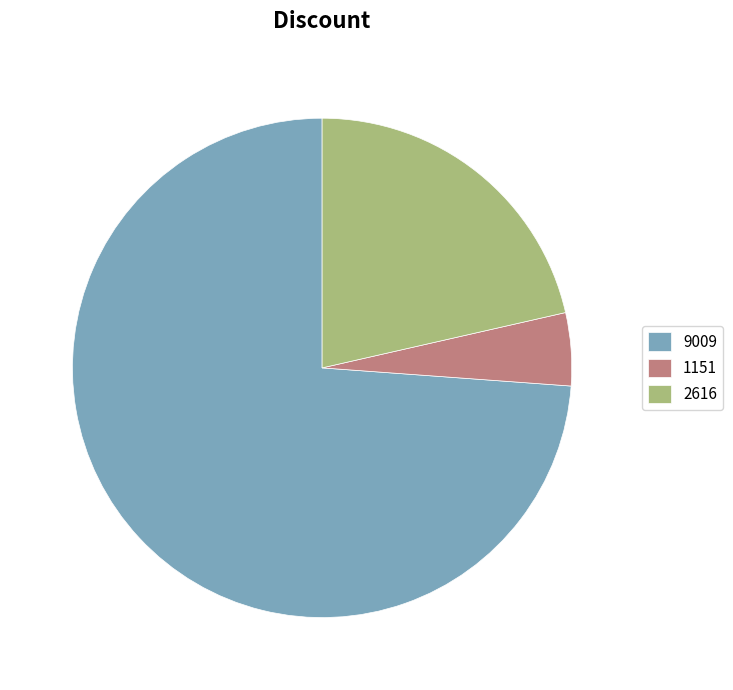

Do 1151 and 2616 together represent more than half of the pie?

No